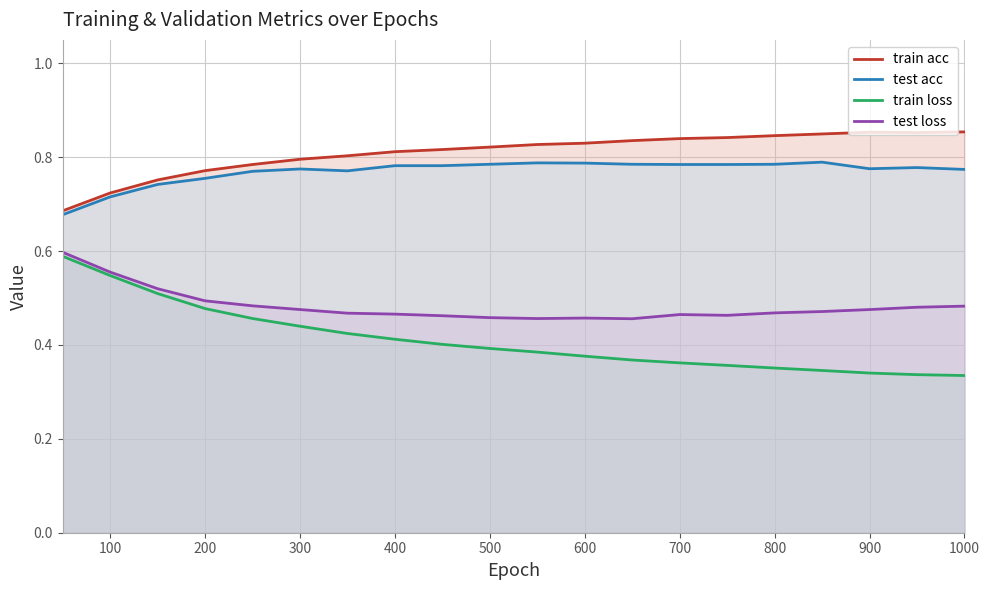

True or false: train acc has more than 2 interior local peaks.

False